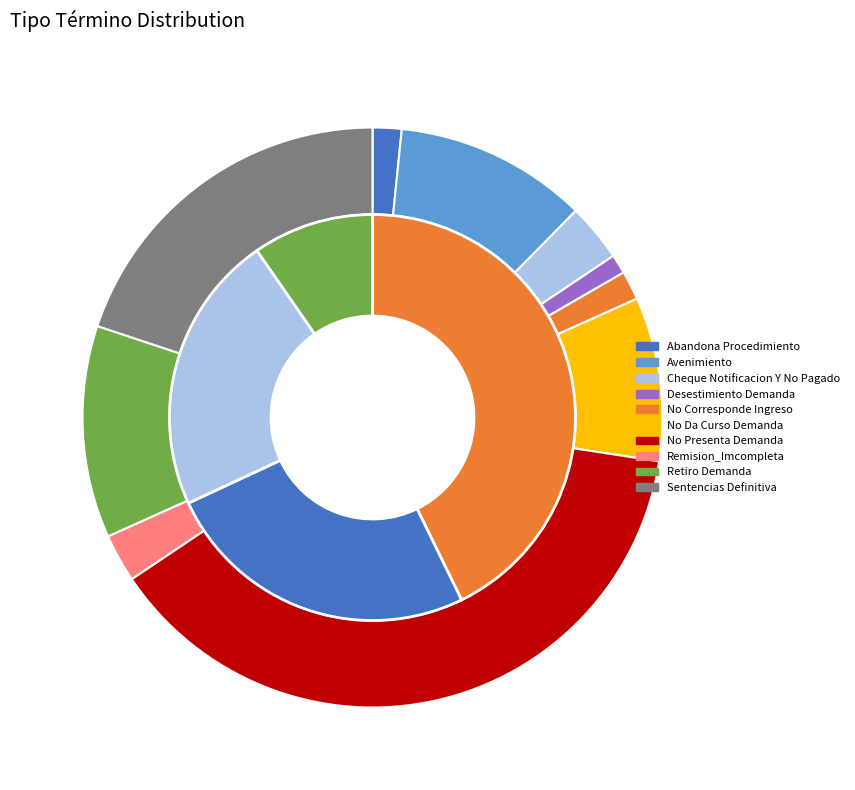

Which has a higher value, Cheque Notificacion Y No Pagado or No Corresponde Ingreso?

Cheque Notificacion Y No Pagado